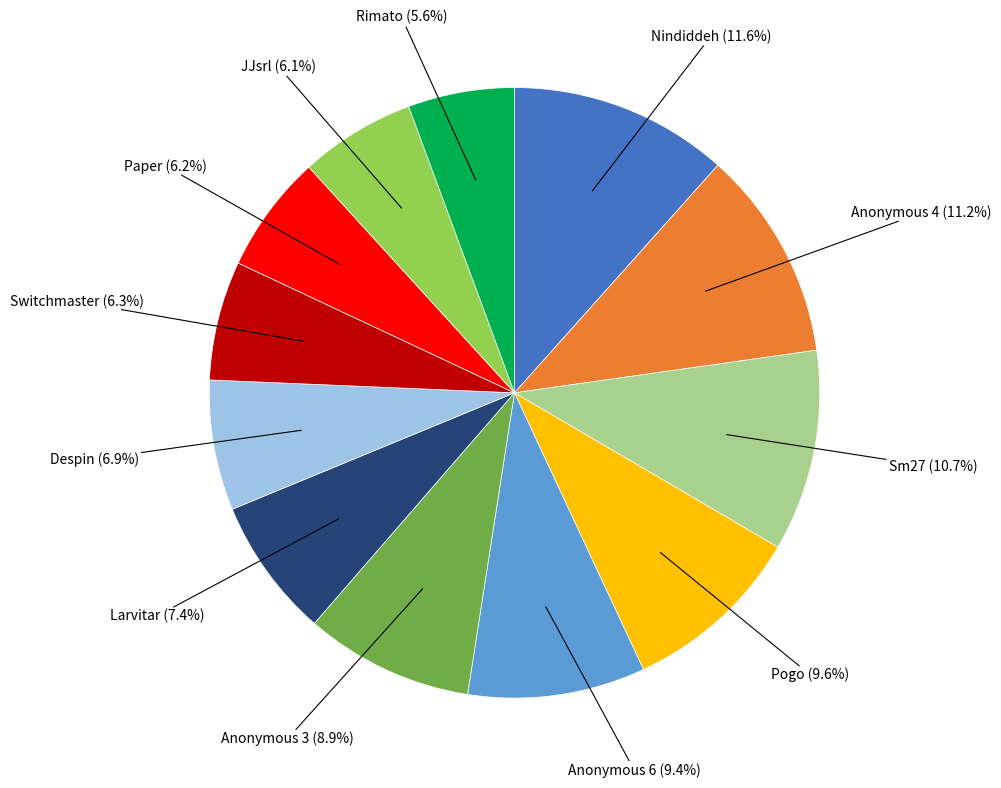

True or false: Switchmaster accounts for 15% of the total.

False